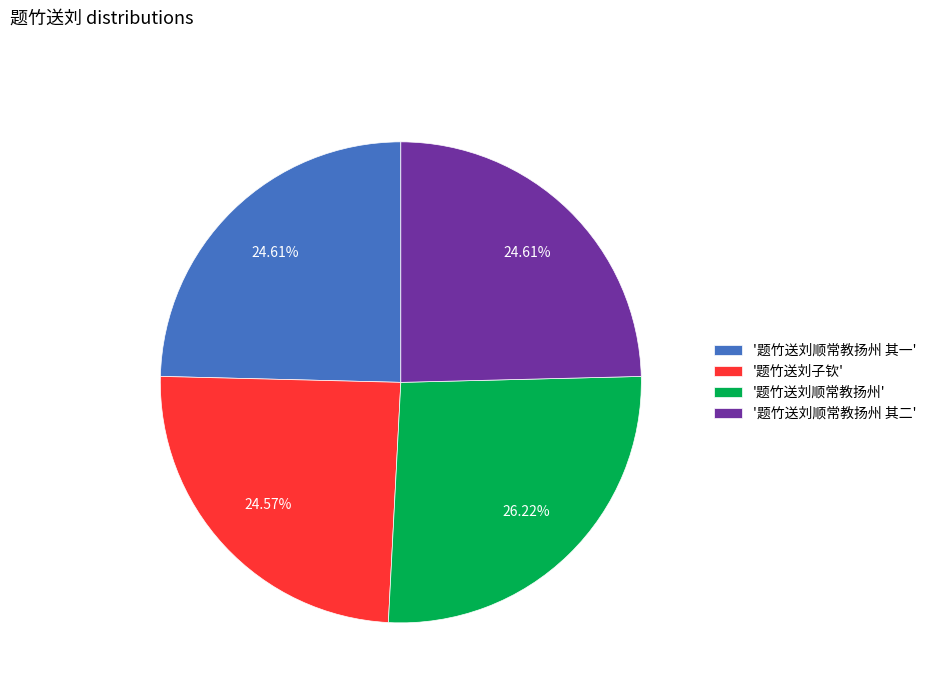

Does any single category account for the majority?

No